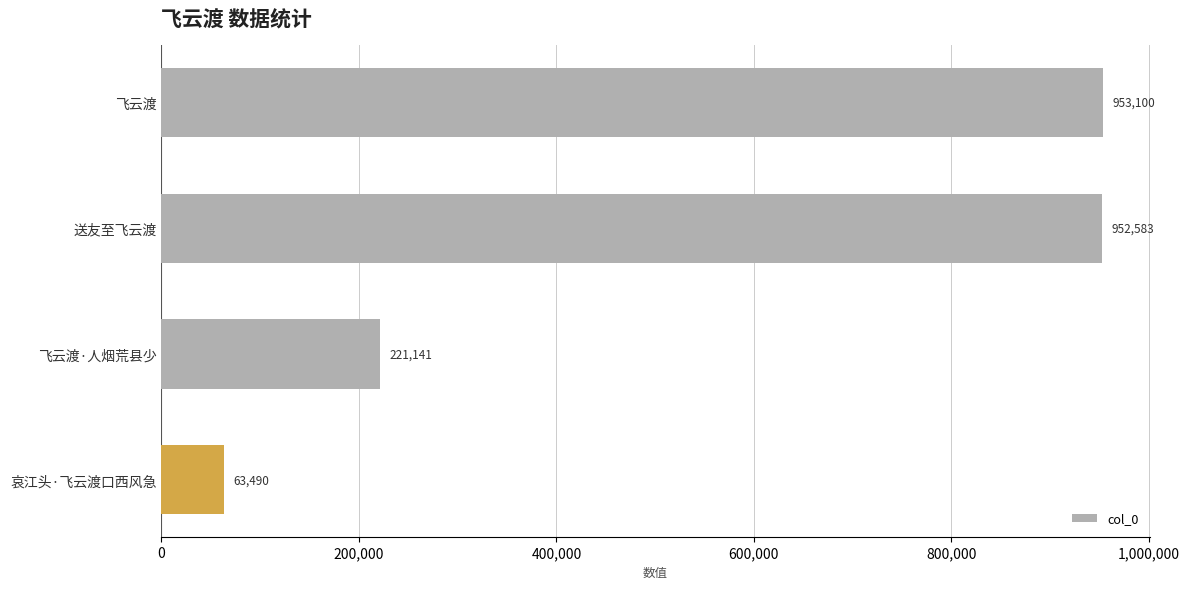

The chart shows a value of 221141 at 飞云渡·人烟荒县少. True or false?

True